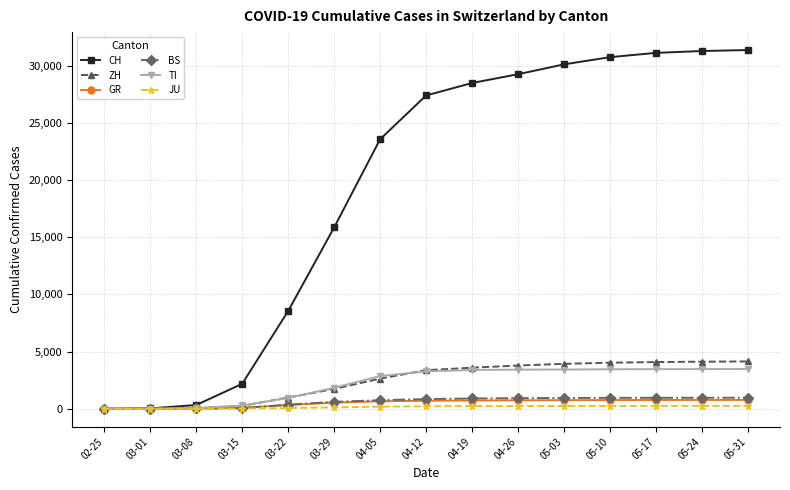

What is the sum of all BS values?

9252